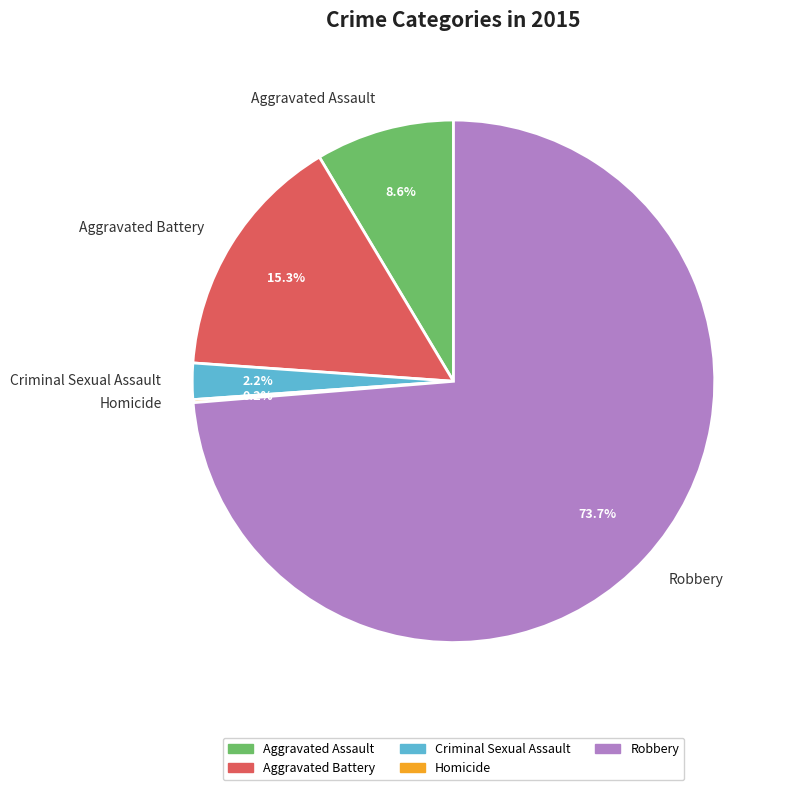

Which has a higher value, Aggravated Battery or Criminal Sexual Assault?

Aggravated Battery